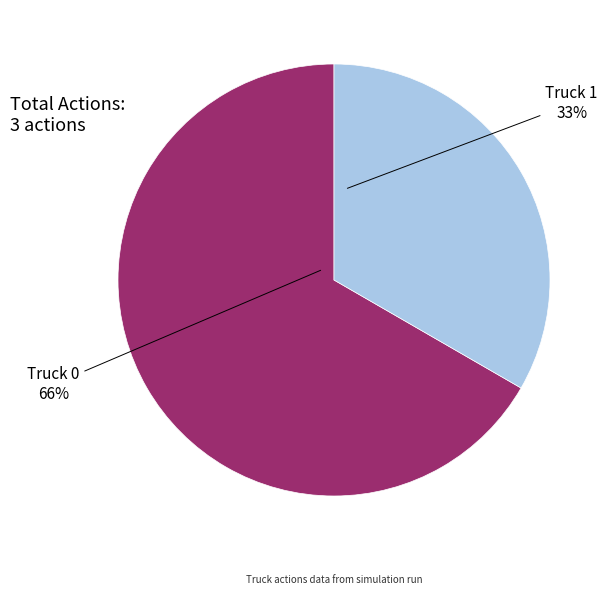

What percentage is NOT represented by Truck 1?

66.7%